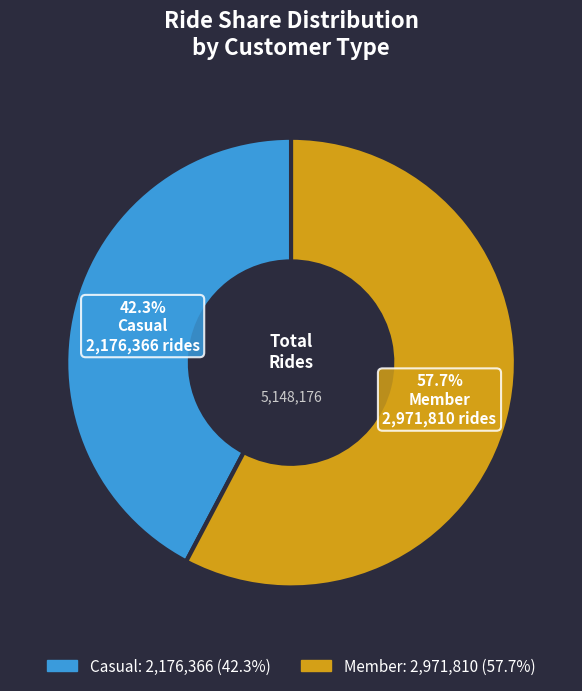

Is there any slice that represents more than half of the pie?

Yes